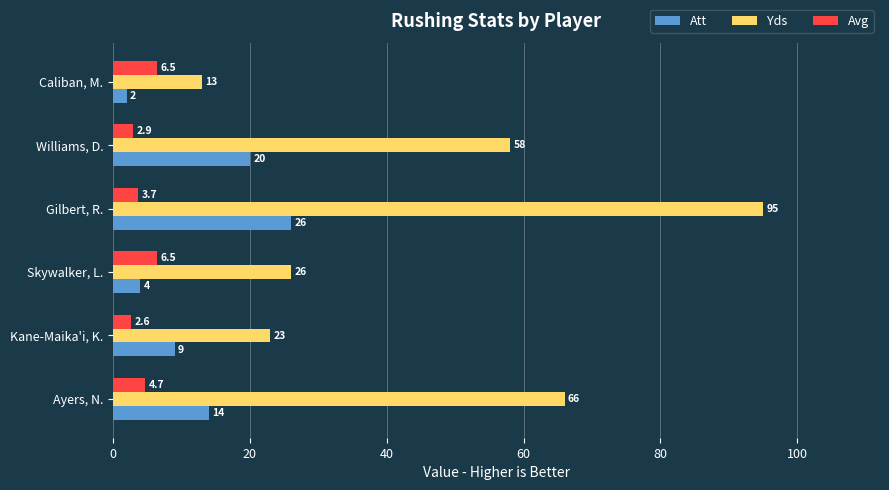

What is the average value of the Avg series?

4.5